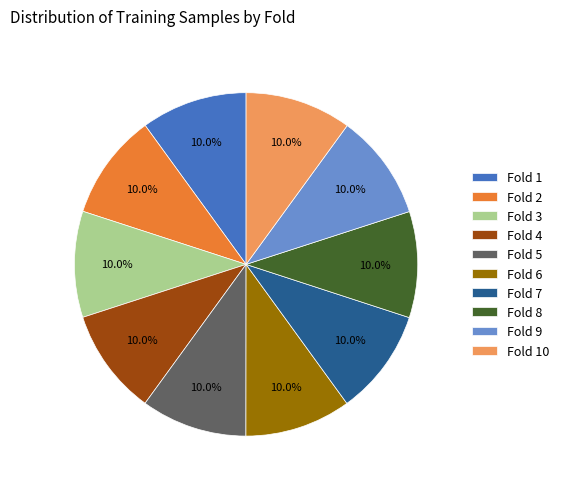

How many segments does this pie chart have?

10